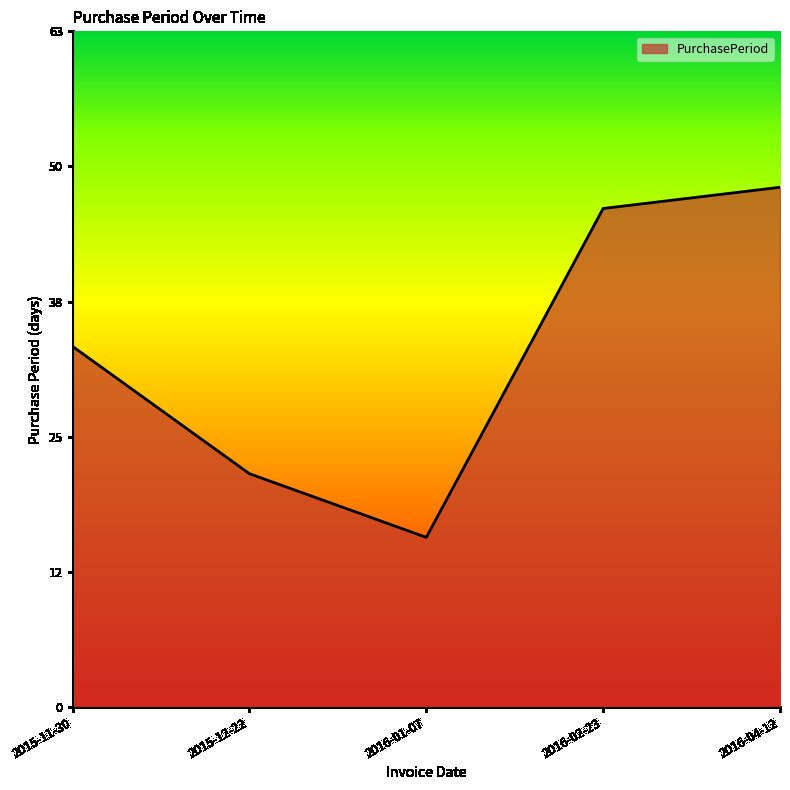

Is this an area chart (filled region under the line)?

Yes